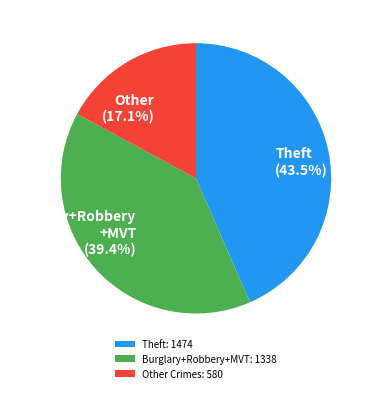

To the nearest percent, what is the difference between the largest and smallest slice percentages?

26%